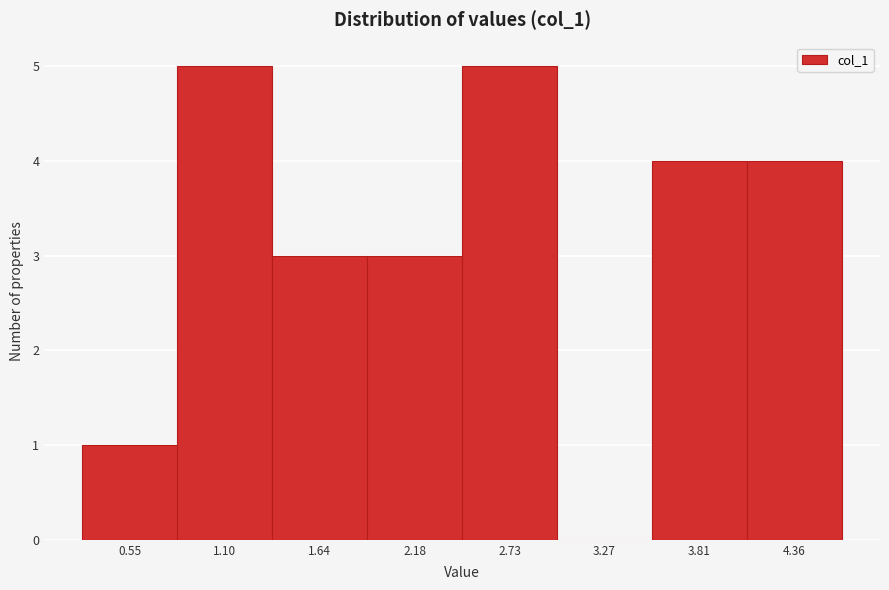

Reading left to right, transcribe this chart: for each bar, give the range it covers on the x-axis and its height. Neither the bar edges nor the heights are printed on the chart, so give them approximately, as read against the axes.

0.3 to 0.8: 1
0.8 to 1.4: 5
1.4 to 1.9: 3
1.9 to 2.5: 3
2.5 to 3.0: 5
3.0 to 3.5: 0
3.5 to 4.1: 4
4.1 to 4.6: 4